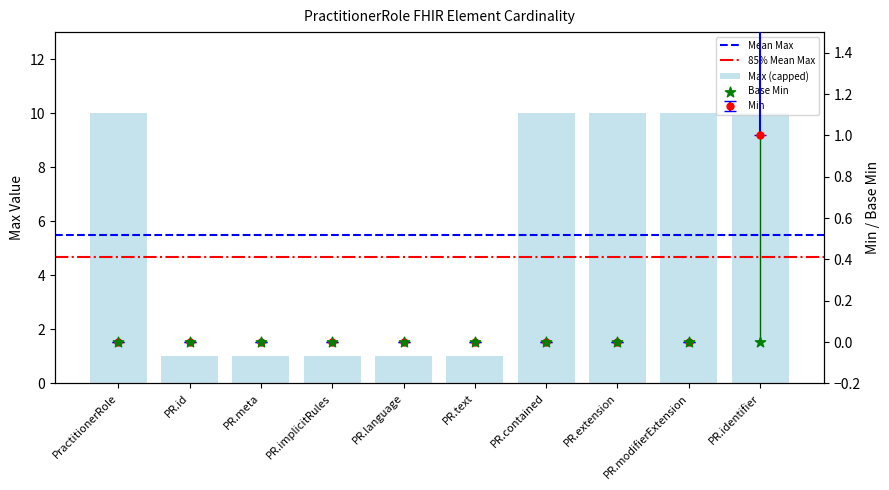

At which category is the sum across all series the highest?

PR.identifier